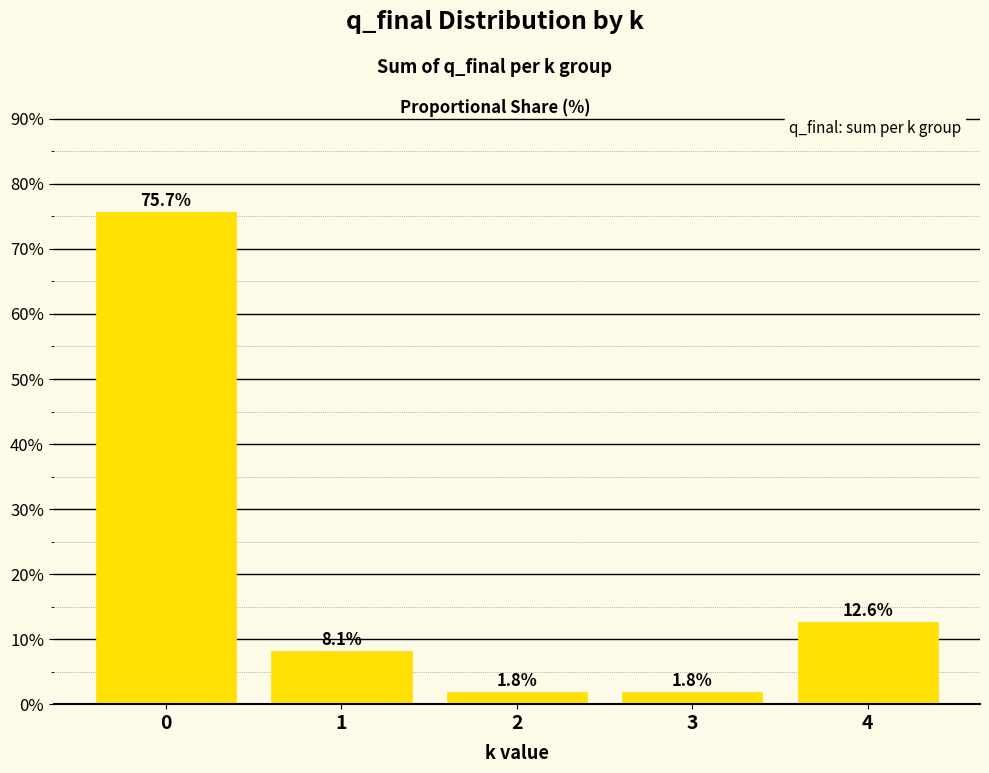

True or false: the data shows 8.1 at 1.

True